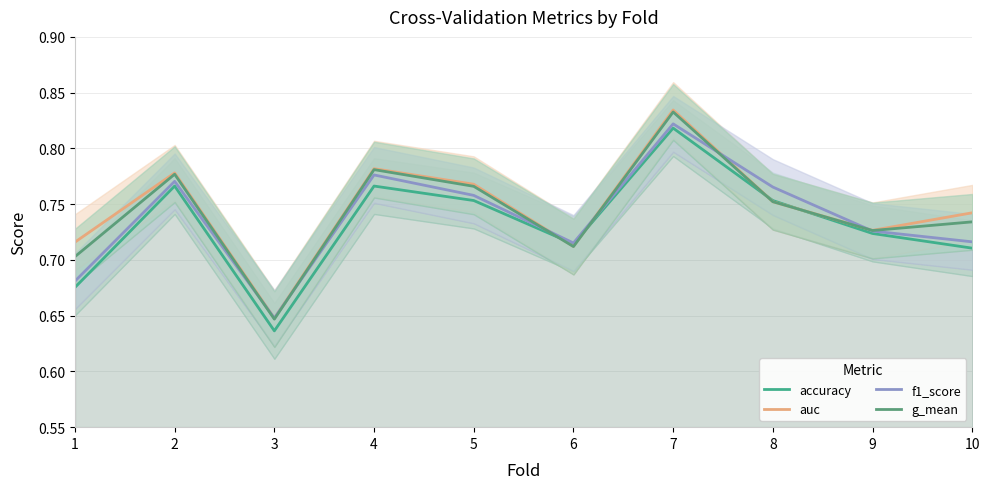

Reading left to right, list all the values displayed in this chart.

accuracy: 1=0.7	2=0.8	3=0.6	4=0.8	5=0.8	6=0.7	7=0.8	8=0.8	9=0.7	10=0.7
auc: 1=0.7	2=0.8	3=0.6	4=0.8	5=0.8	6=0.7	7=0.8	8=0.8	9=0.7	10=0.7
f1_score: 1=0.7	2=0.8	3=0.6	4=0.8	5=0.8	6=0.7	7=0.8	8=0.8	9=0.7	10=0.7
g_mean: 1=0.7	2=0.8	3=0.6	4=0.8	5=0.8	6=0.7	7=0.8	8=0.8	9=0.7	10=0.7